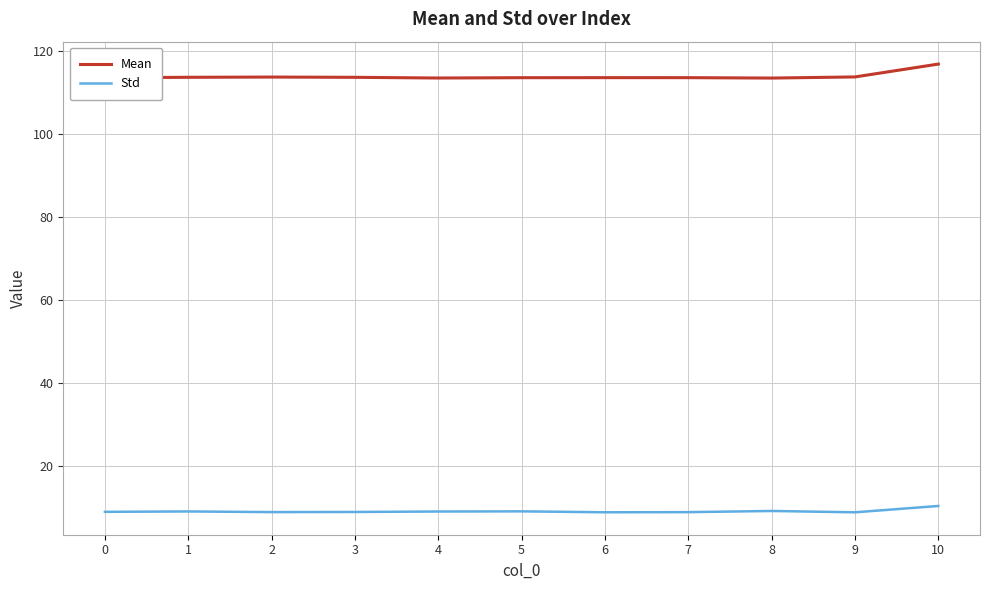

True or false: Mean and Std cross at least once.

False